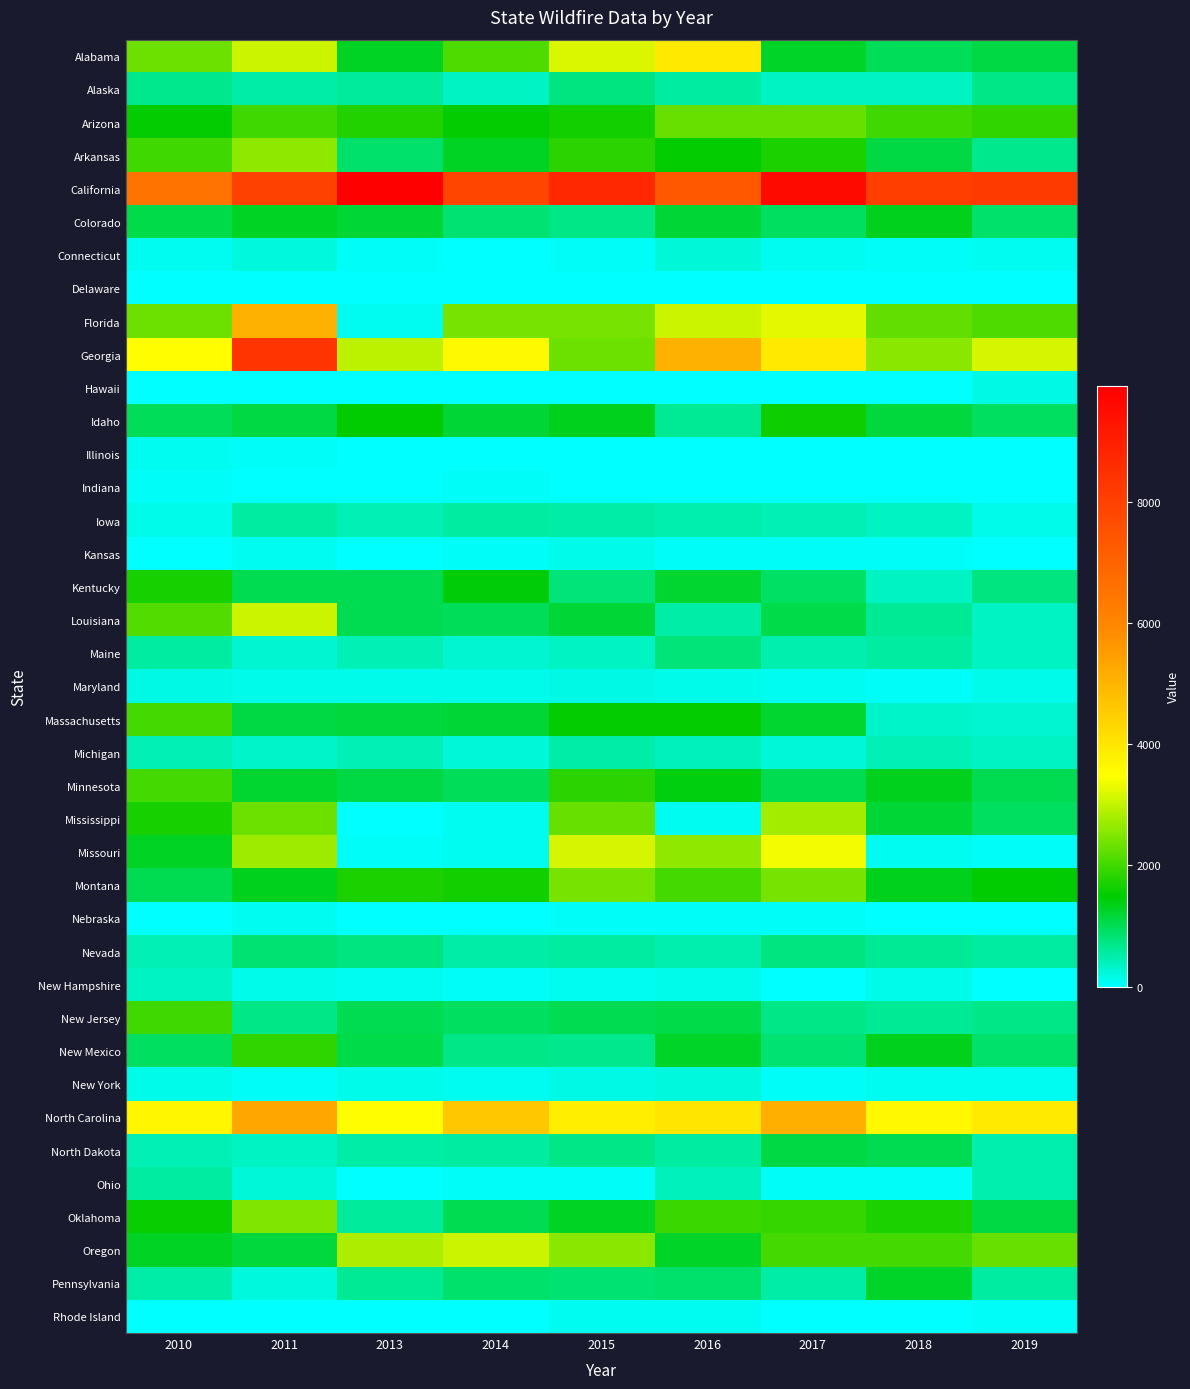

At which category is the sum across all series the highest?

2011